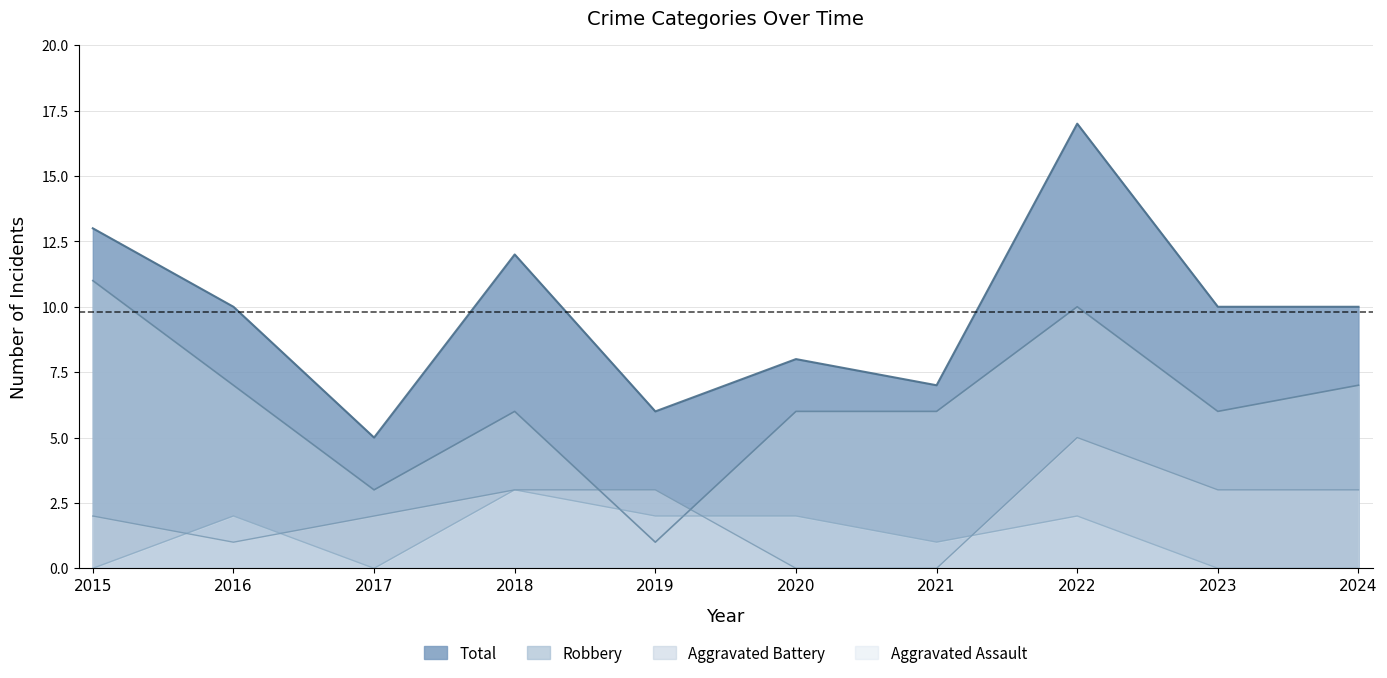

At how many categories does at least one series exceed 9?

6